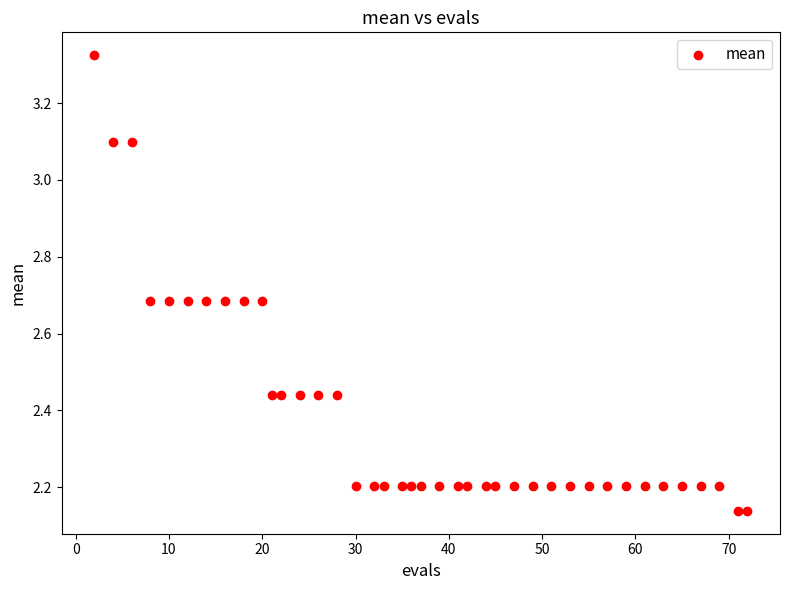

What is the range of X values (max minus min)?

70.0